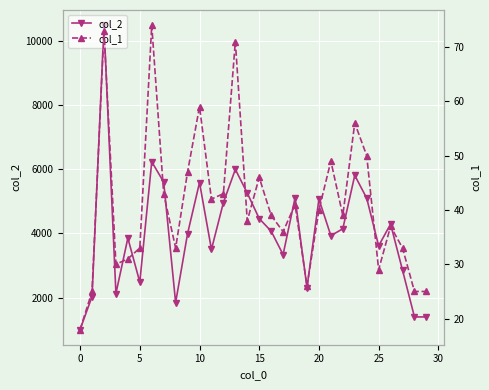

The col_1 series shows 19 at 23. True or false?

False